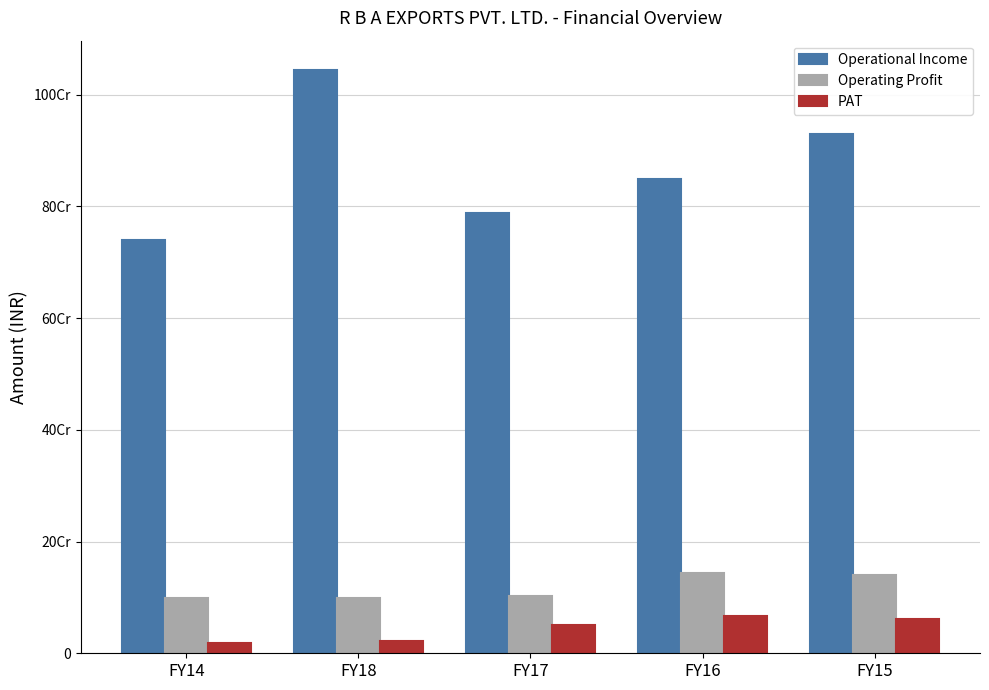

What is the label of the 1st bar from the right?

FY15